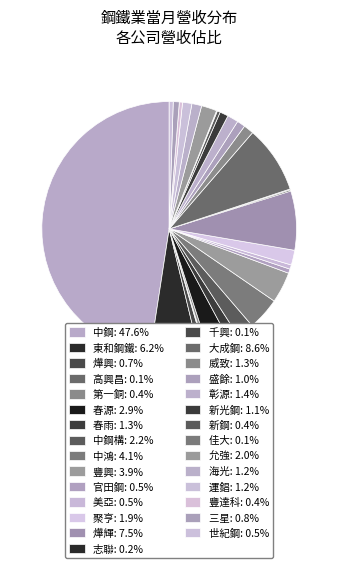

Which category has the smallest portion of the pie?

佳大